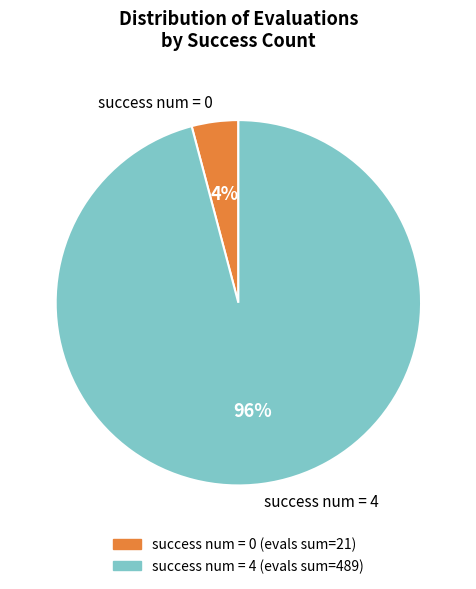

Do success num = 4 and success num = 0 together represent more than half of the pie?

Yes